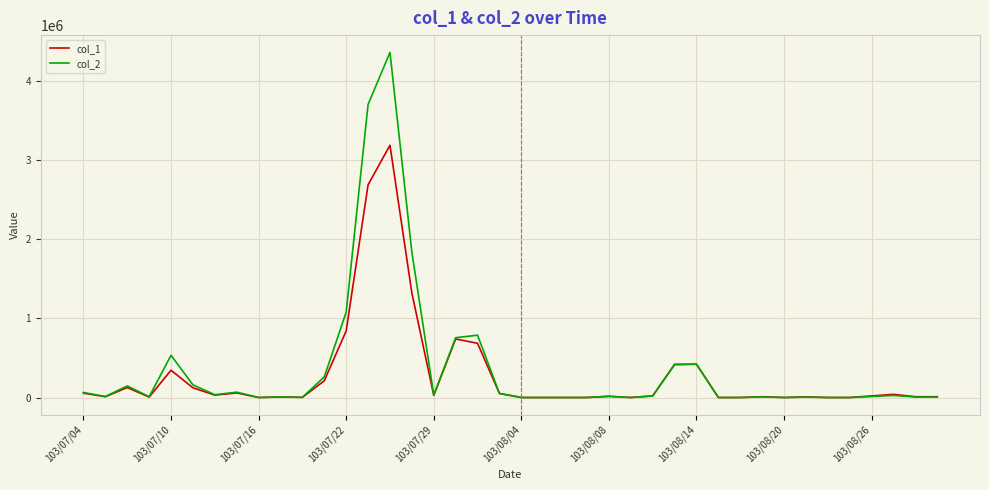

Which series has the largest range (max minus min)?

col_2